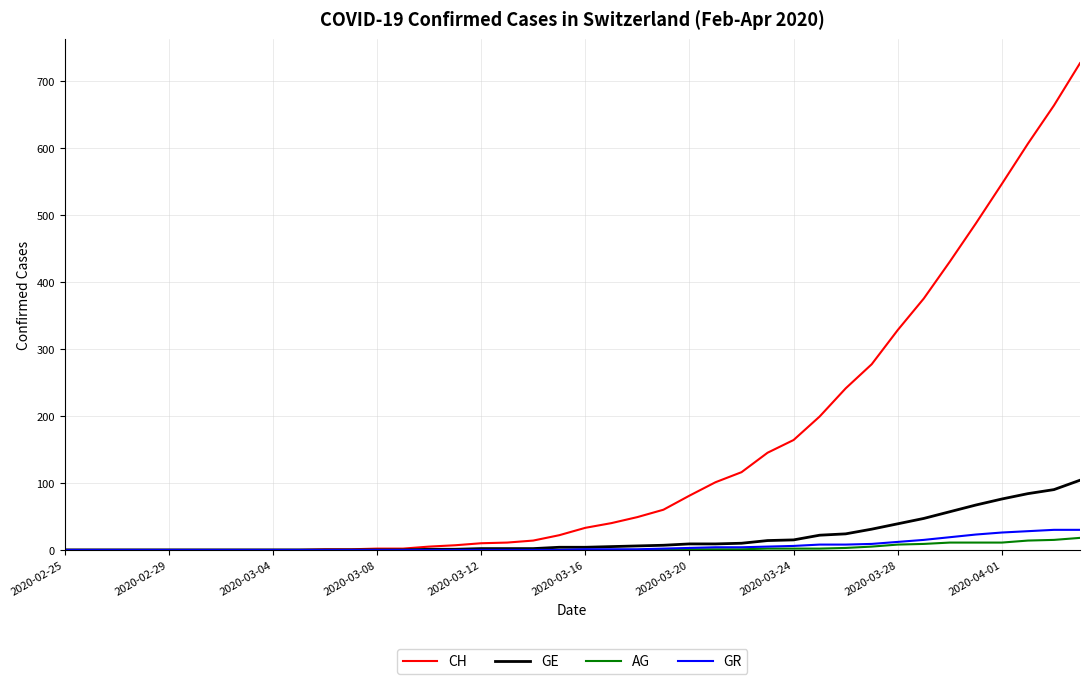

What is the maximum value for GR?

30